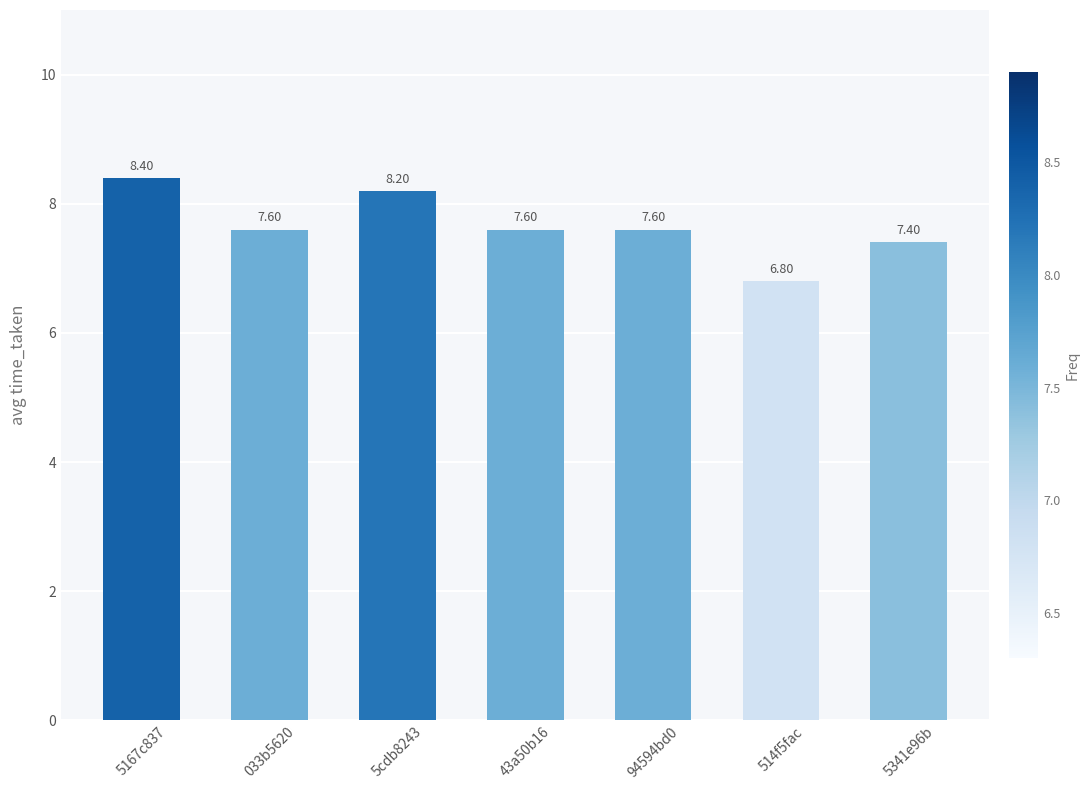

True or false: the data shows 12.7 at 43a50b16.

False